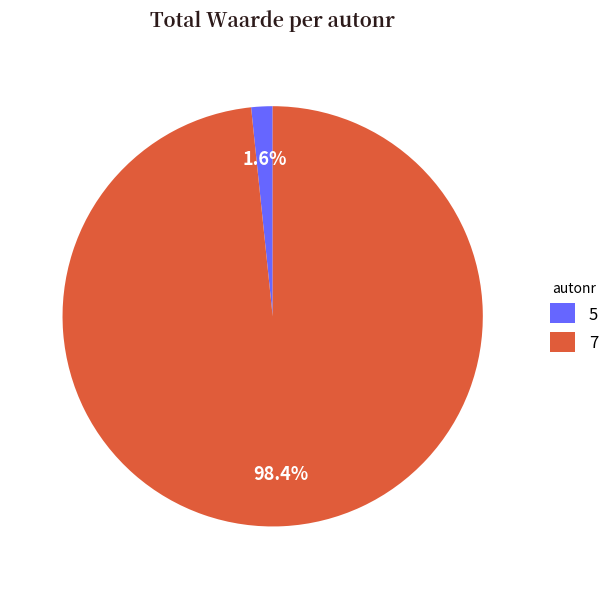

How many slices are in this pie chart?

2